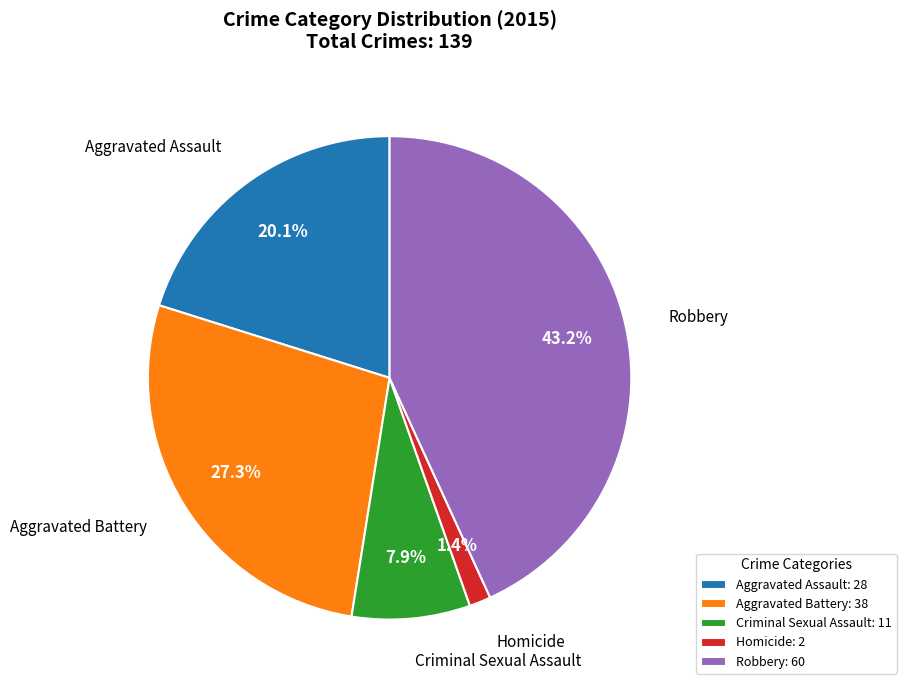

What is the ratio of the value at Criminal Sexual Assault to the value at Aggravated Battery?

0.3